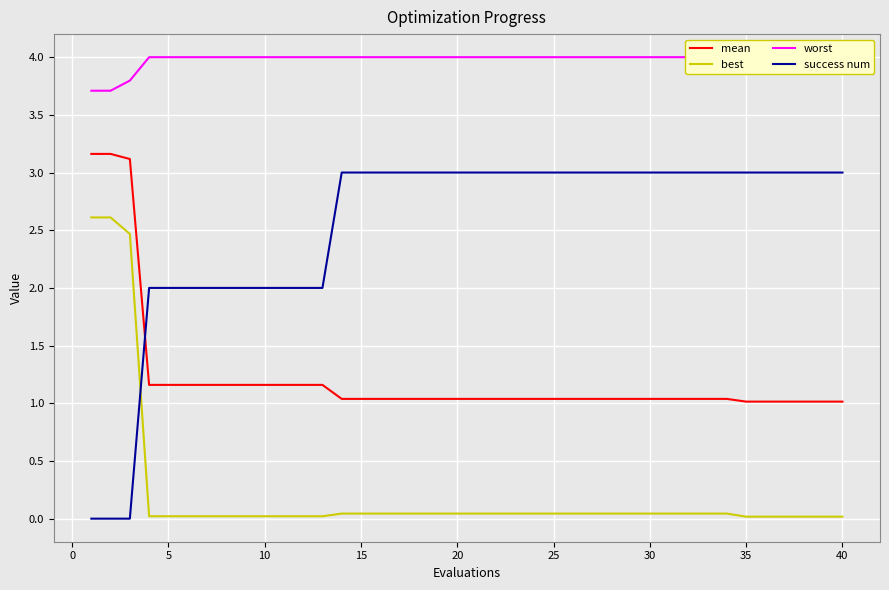

True or false: success num has a value of 4.6 at 15.

False